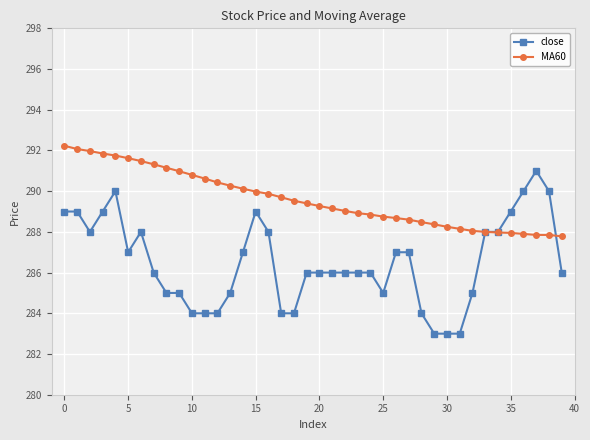

After their last crossing, which series has the higher values: MA60 or close?

MA60